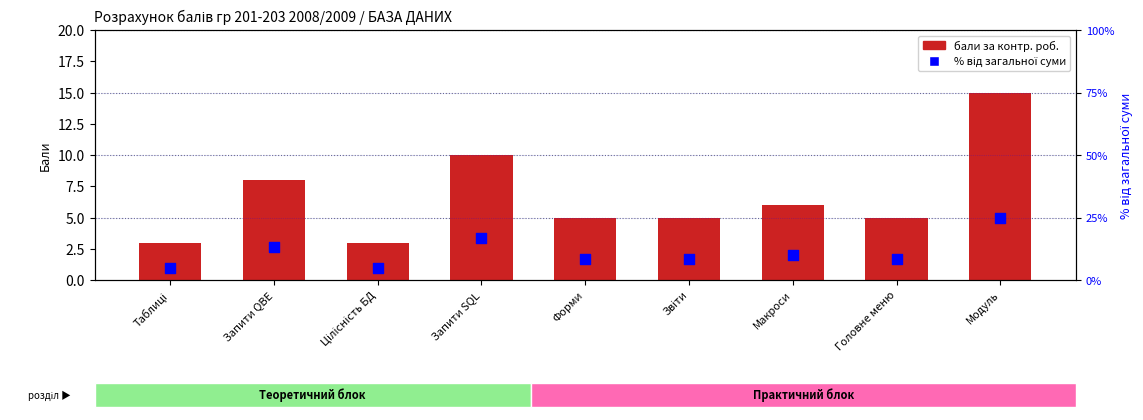

Which series has the widest spread of Y values?

% від загальної суми